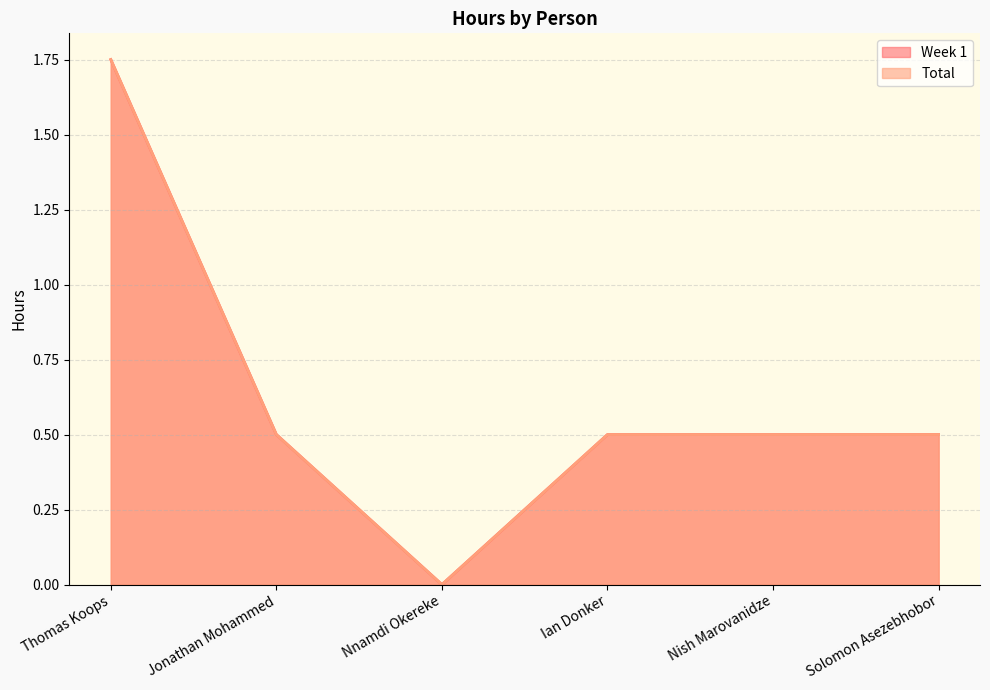

At which category does the chart reach its minimum across all series?

Nnamdi Okereke